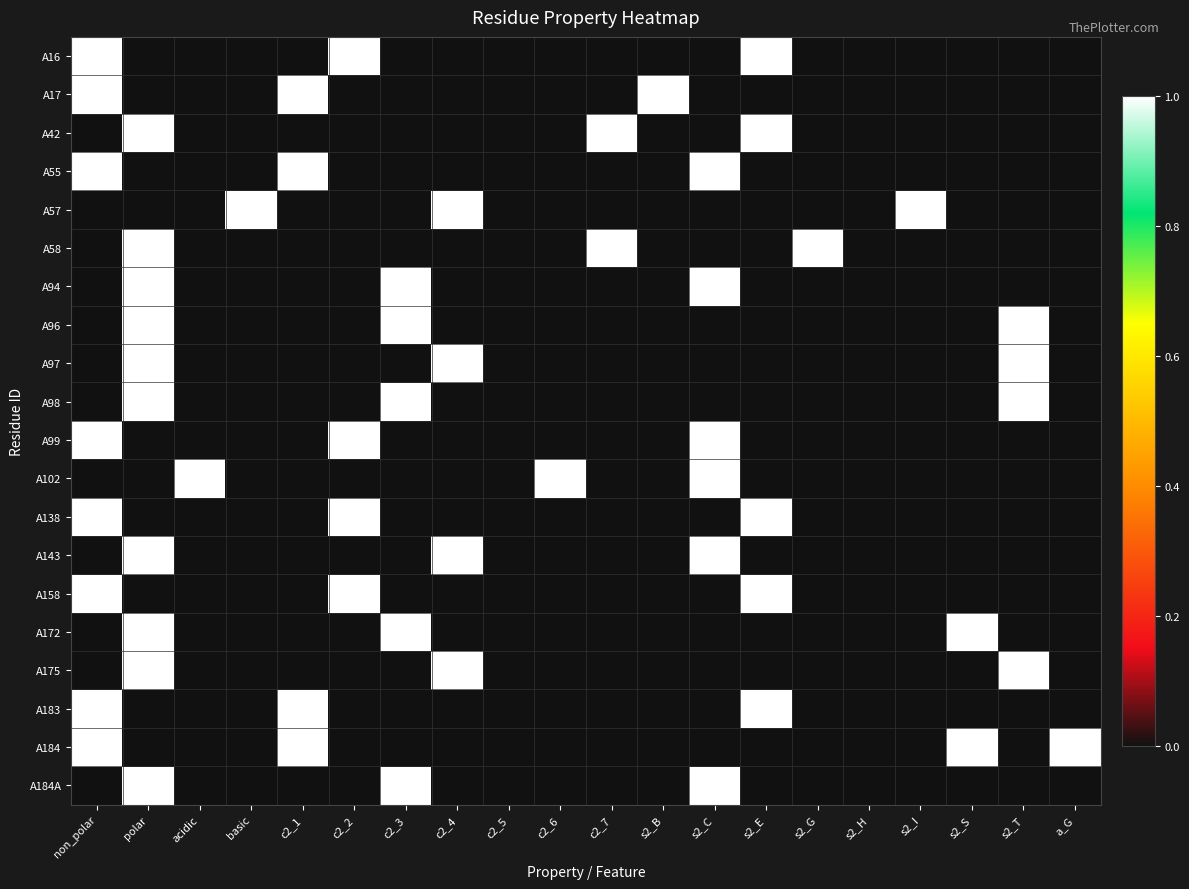

Which has a higher value, acidic or non_polar?

non_polar